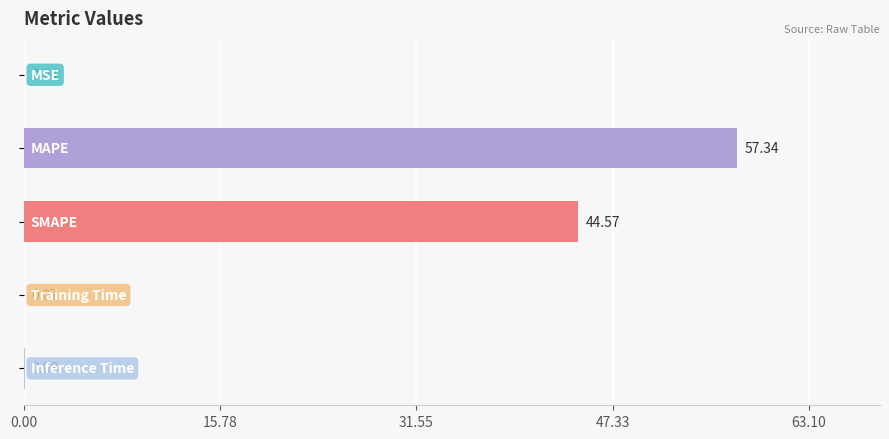

How many series are shown in this chart?

1